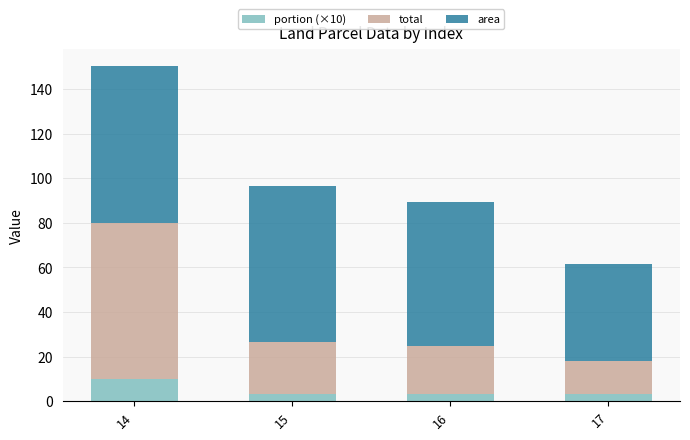

How many bars are there in total?

4